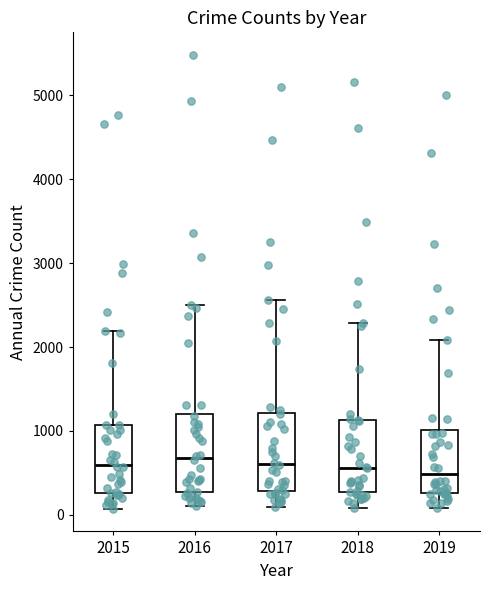

Where does the upper whisker of the box at x = 2017 end on the y-axis? The values are not printed on the chart, so give them approximately, as read against the axis.

2600